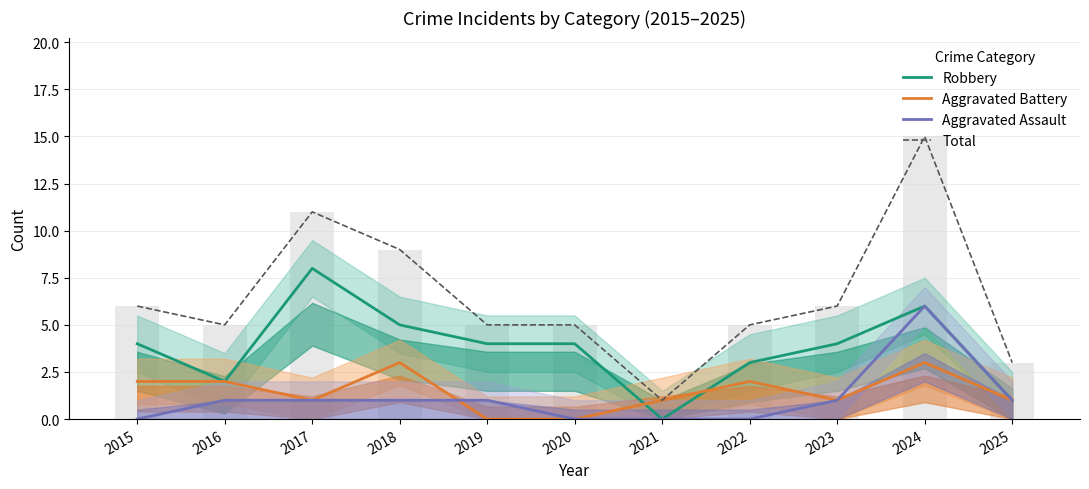

Which series has the largest range (max minus min)?

Total